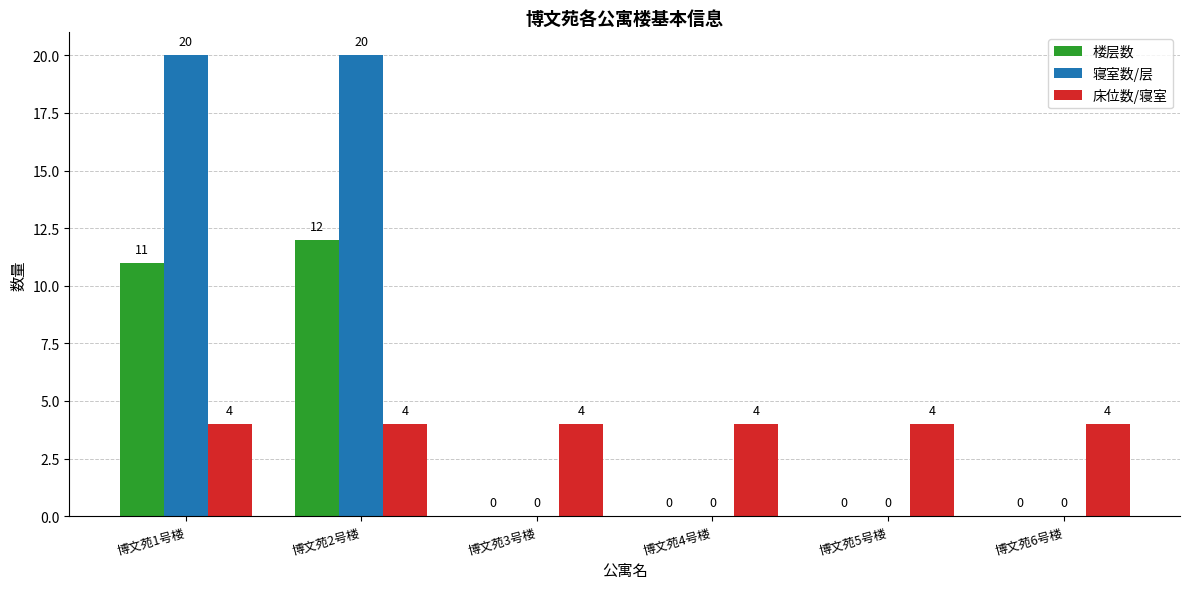

Where is 楼层数 nearest to the value 6?

博文苑1号楼